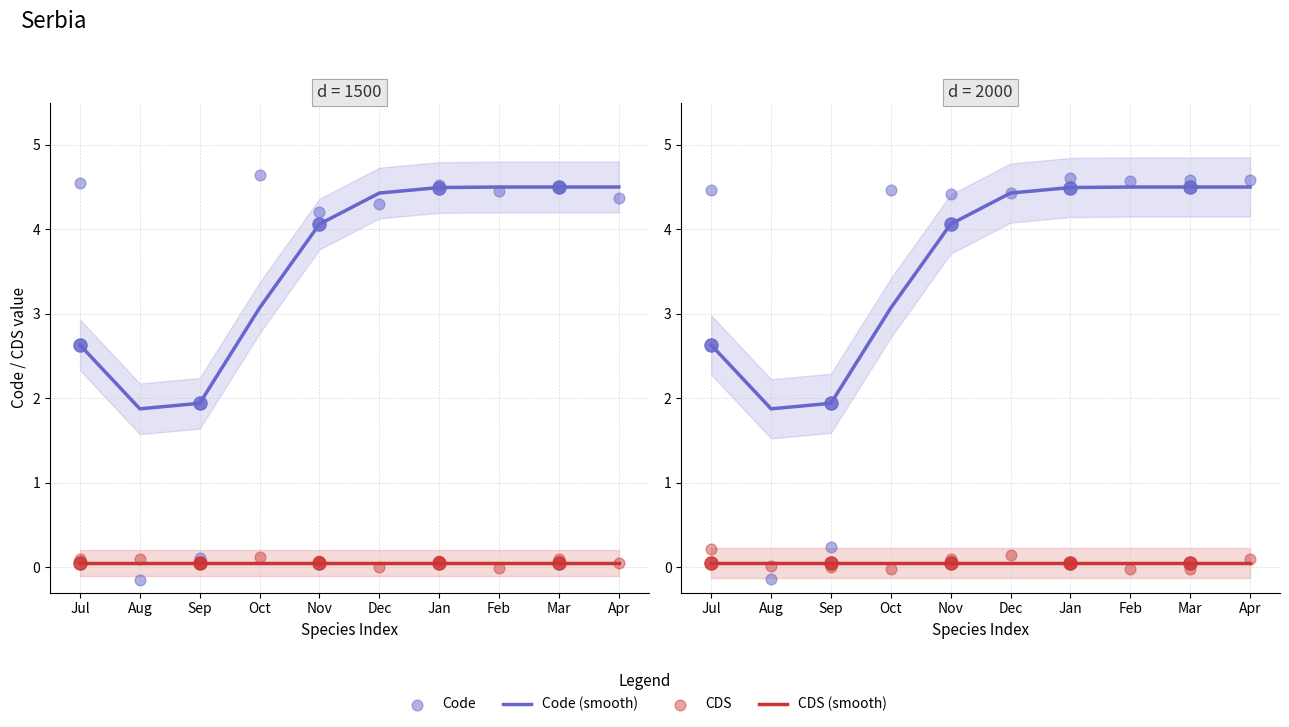

Which series has the largest total across all categories?

Code (scatter)